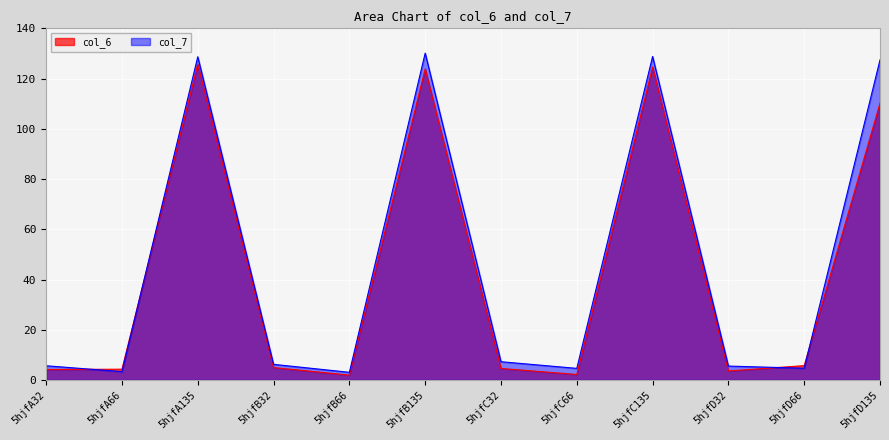

How many interior local peaks does the col_6 series have?

3